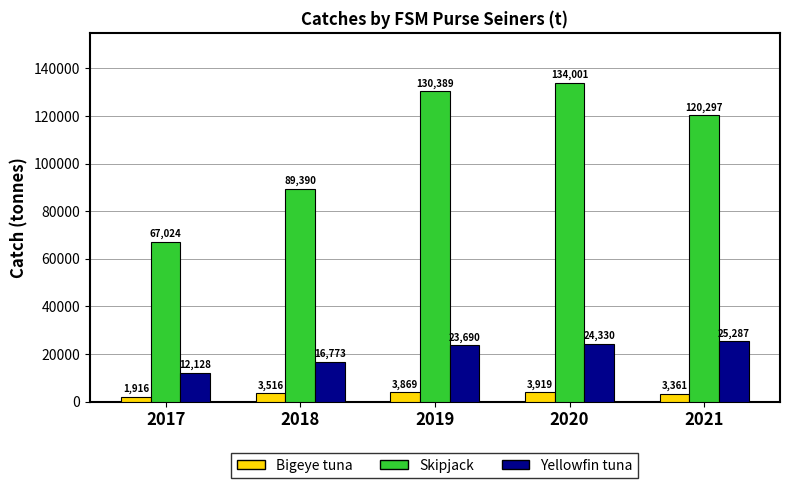

At how many categories does at least one series exceed 12800?

5